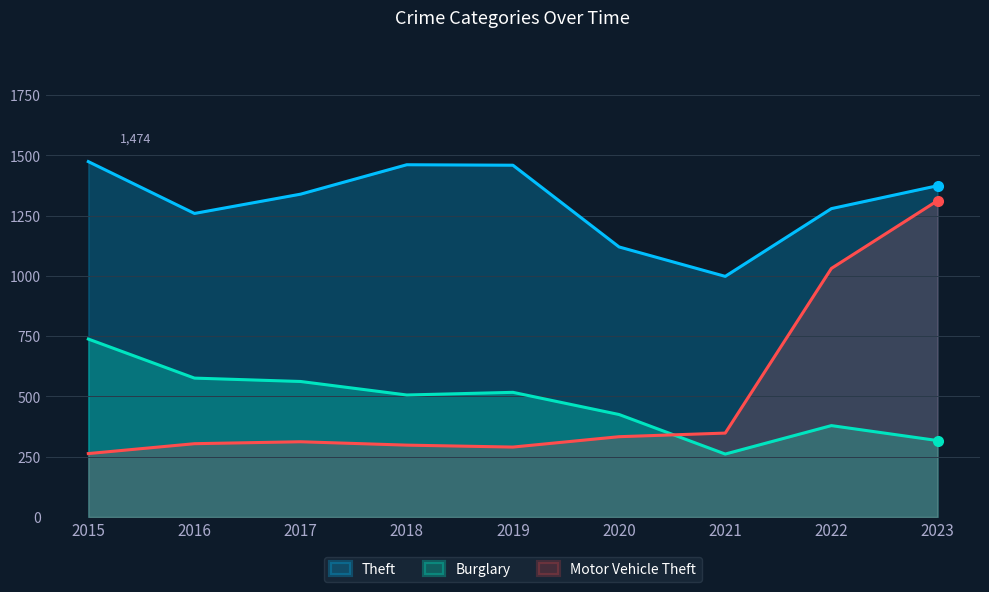

At how many categories does at least one series exceed 1441?

3